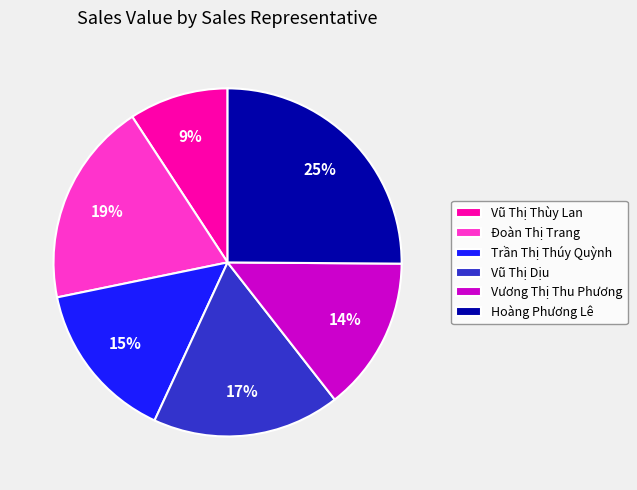

To the nearest percent, what portion does Trần Thị Thúy Quỳnh represent?

15%